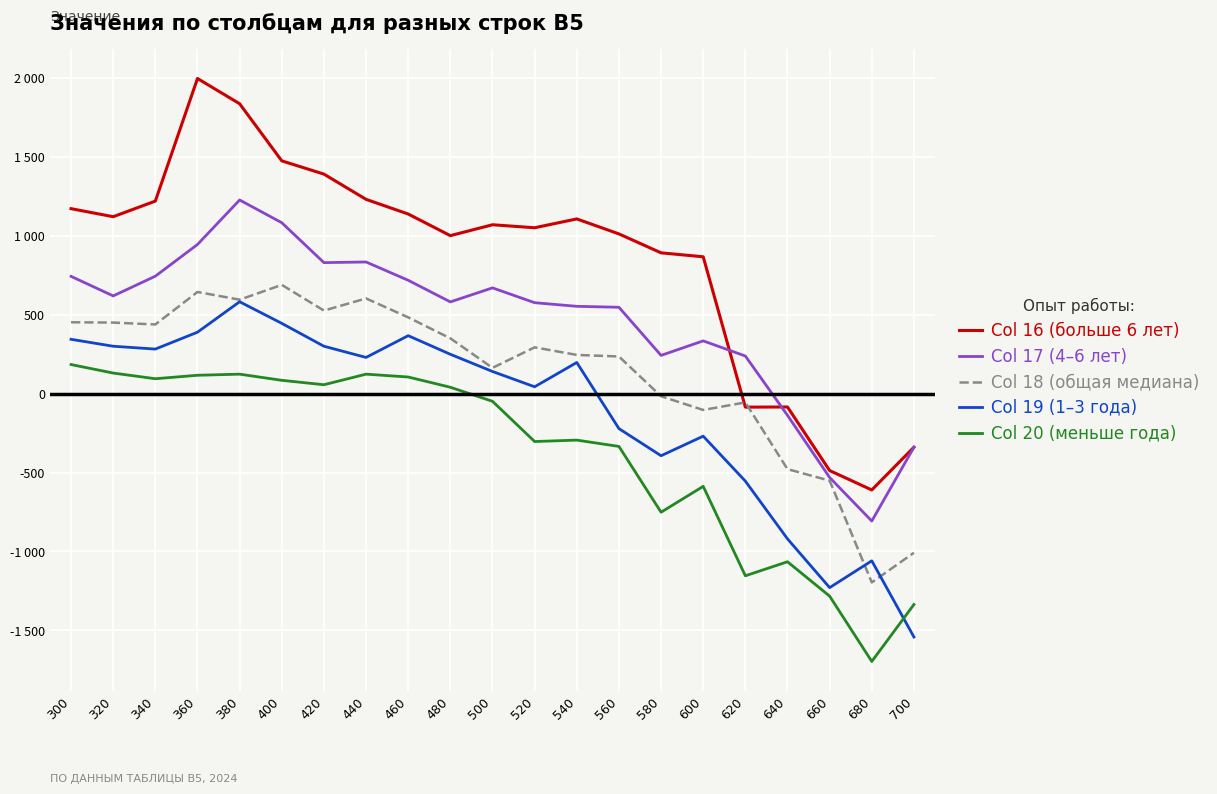

What is the value of the Col 19 (1–3 года) point at the 6th from the left?

446